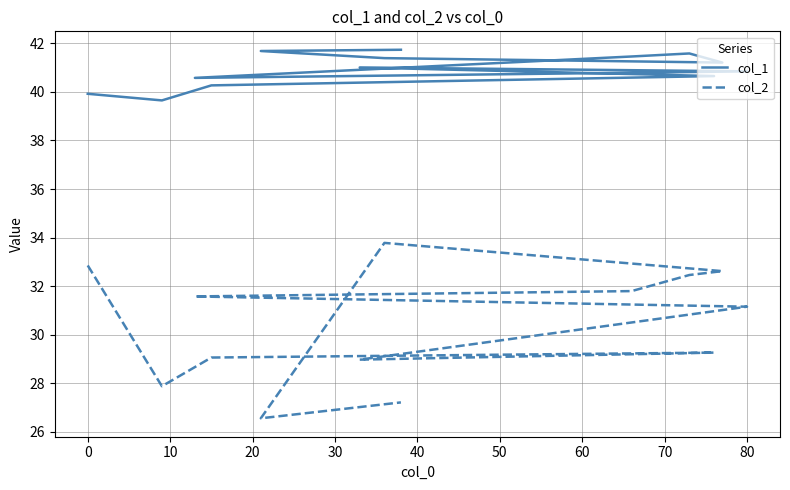

True or false: col_1 has a value of 41.0 at 30.

True